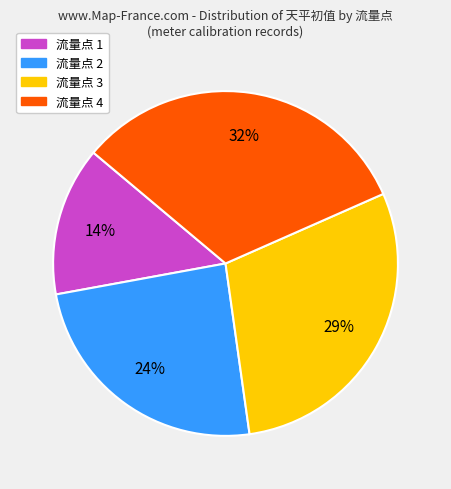

Does any single category account for the majority?

No